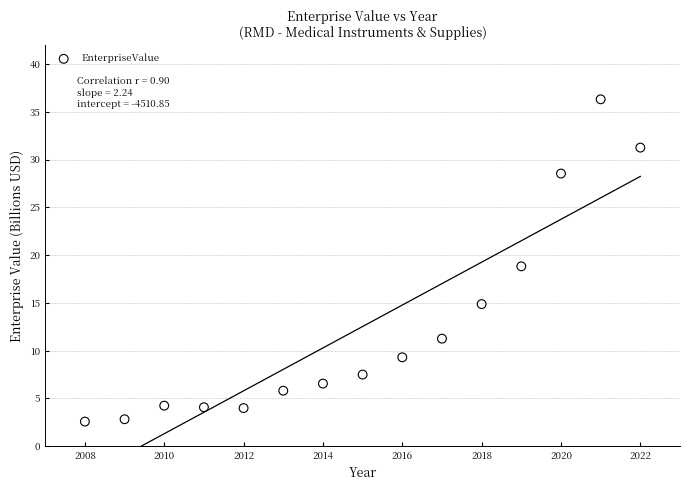

What is the range of Y values (max minus min)?

33.7